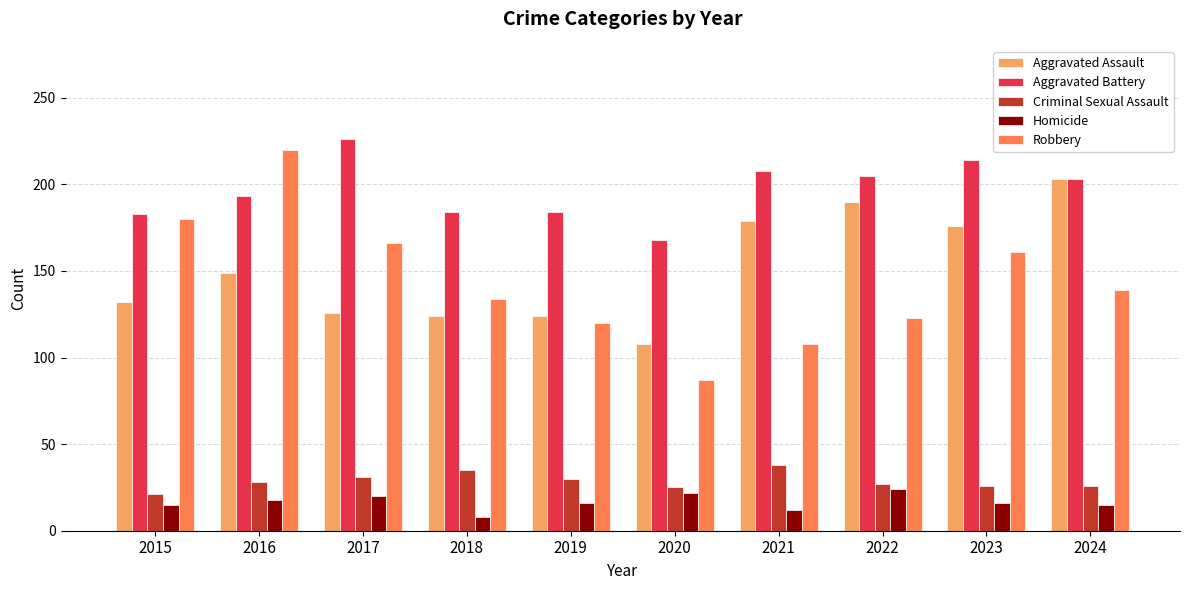

Where does the Robbery series first go above 139?

2015